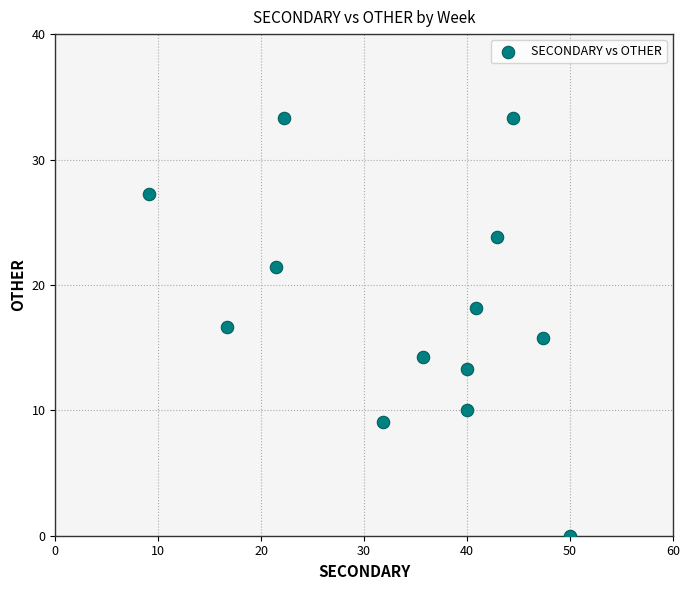

What is the range of X values (max minus min)?

40.9